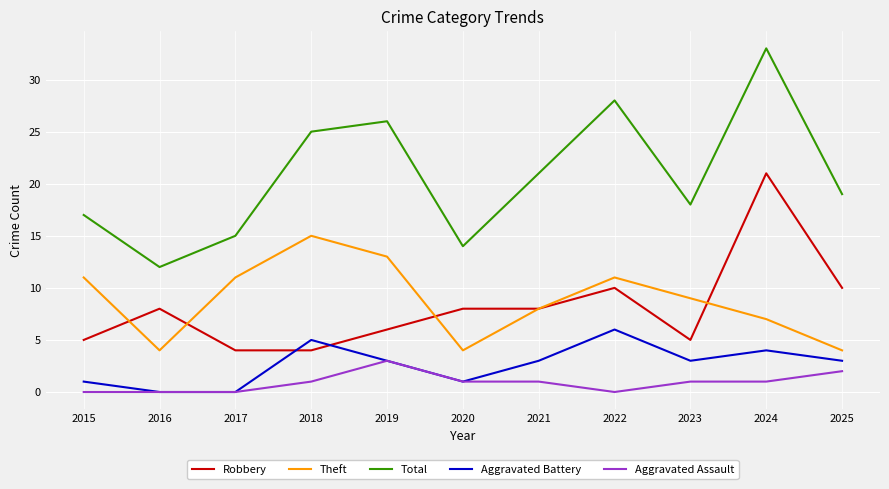

Does the chart display data point markers on the line(s)?

No